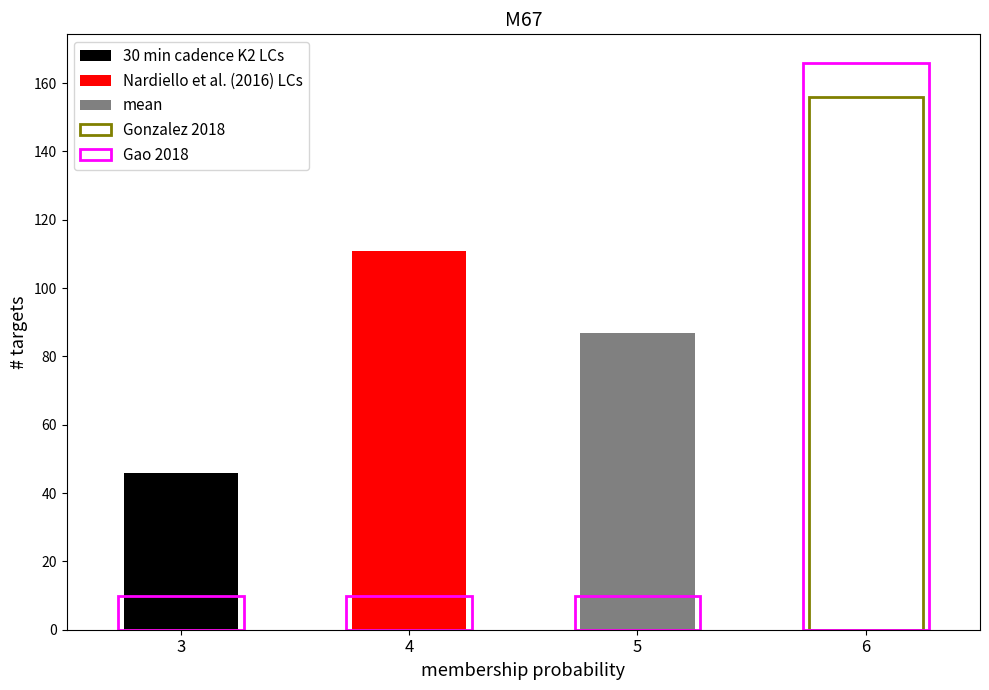

Count the Gonzalez 2018 values in the range 0 to 156.

4